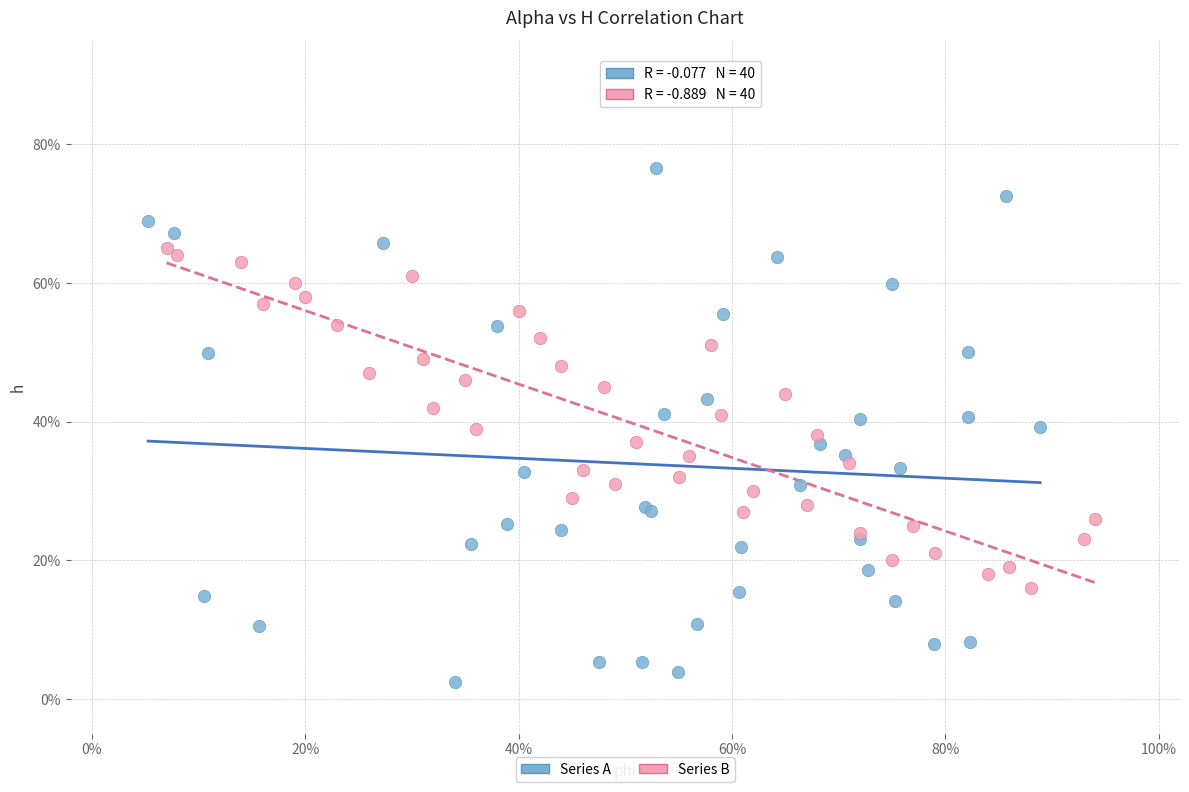

What are all the series names shown in the legend?

Series A, Series B